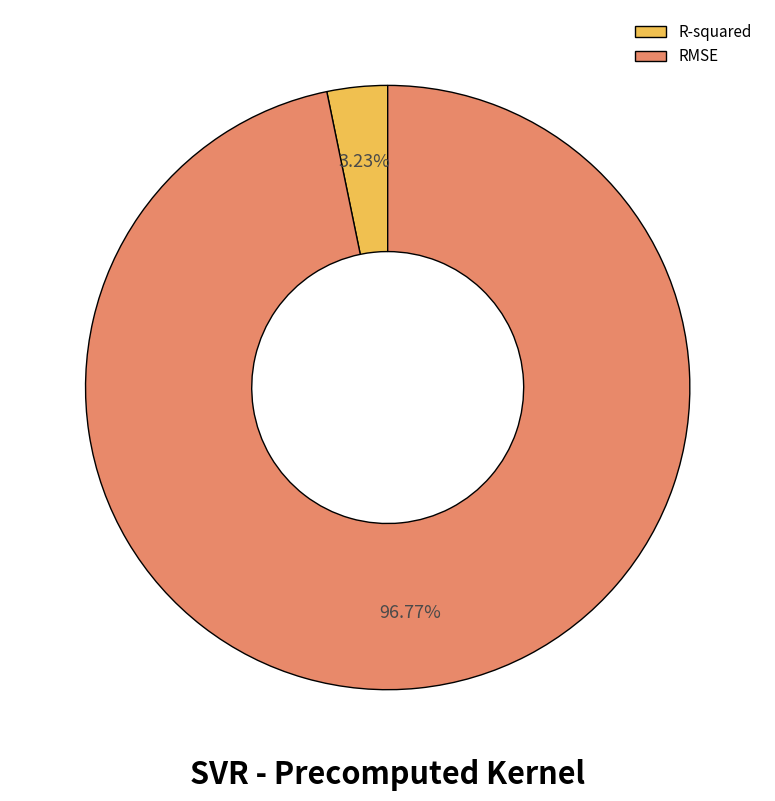

Does R-squared account for over 50% of the chart?

No